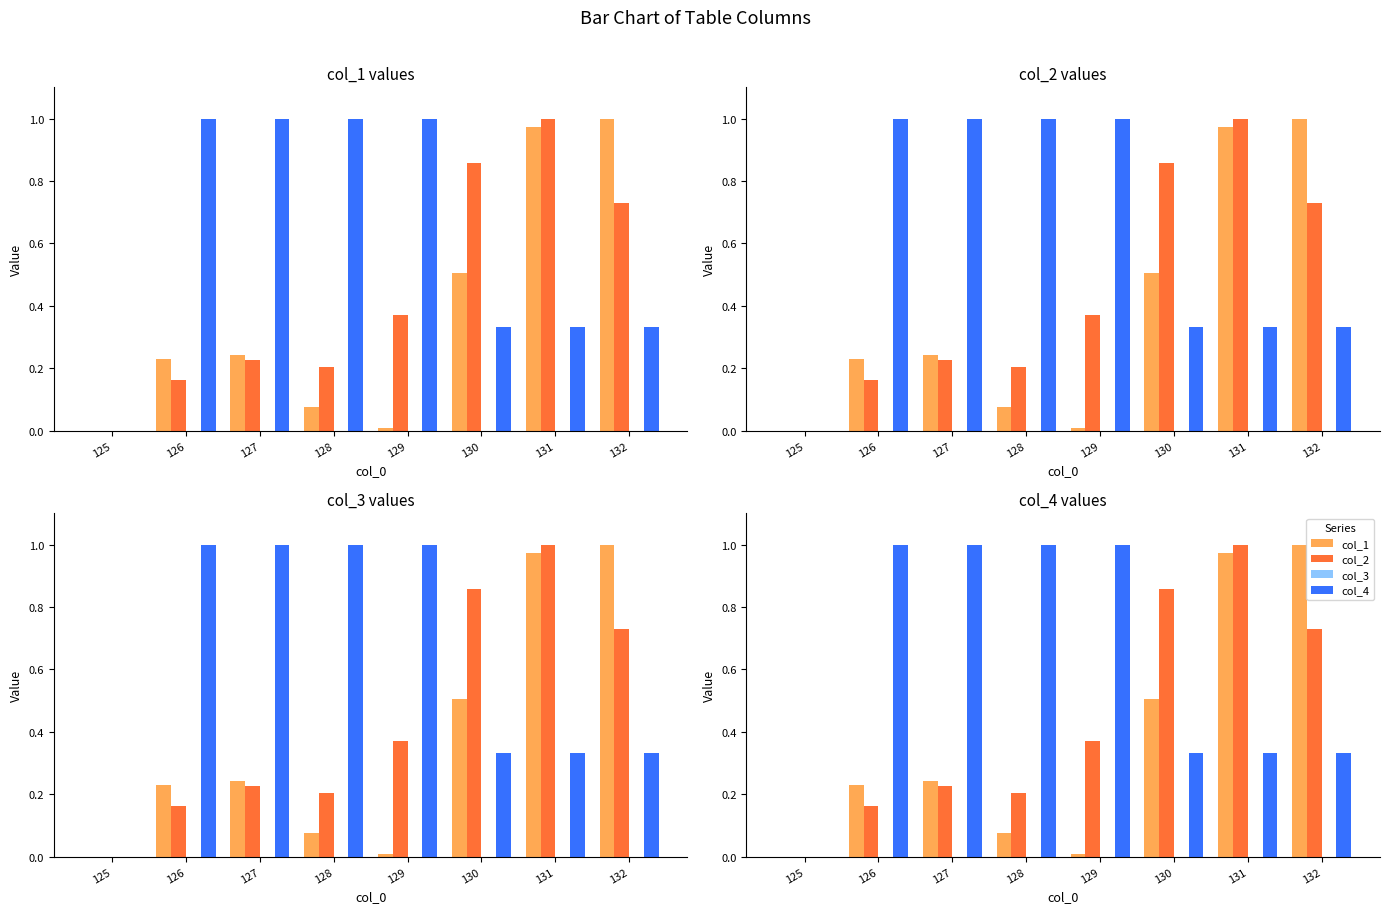

Which series has the largest range (max minus min)?

col_1